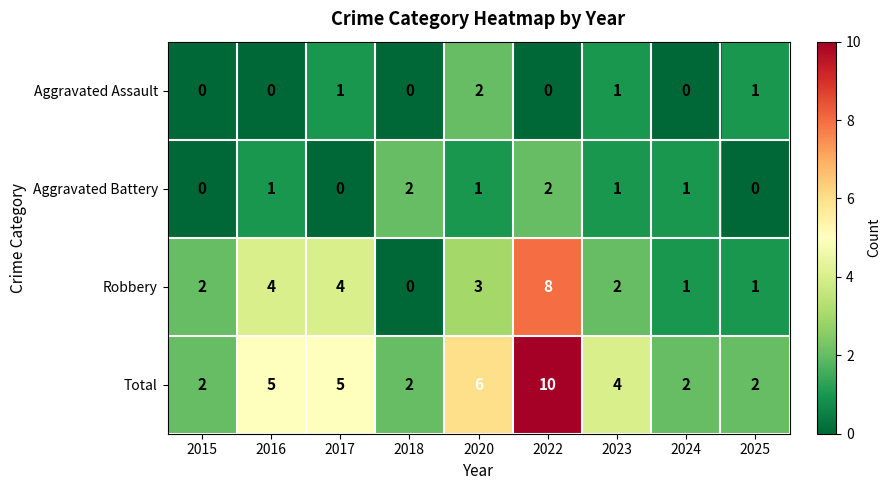

What is the greatest value displayed?

10